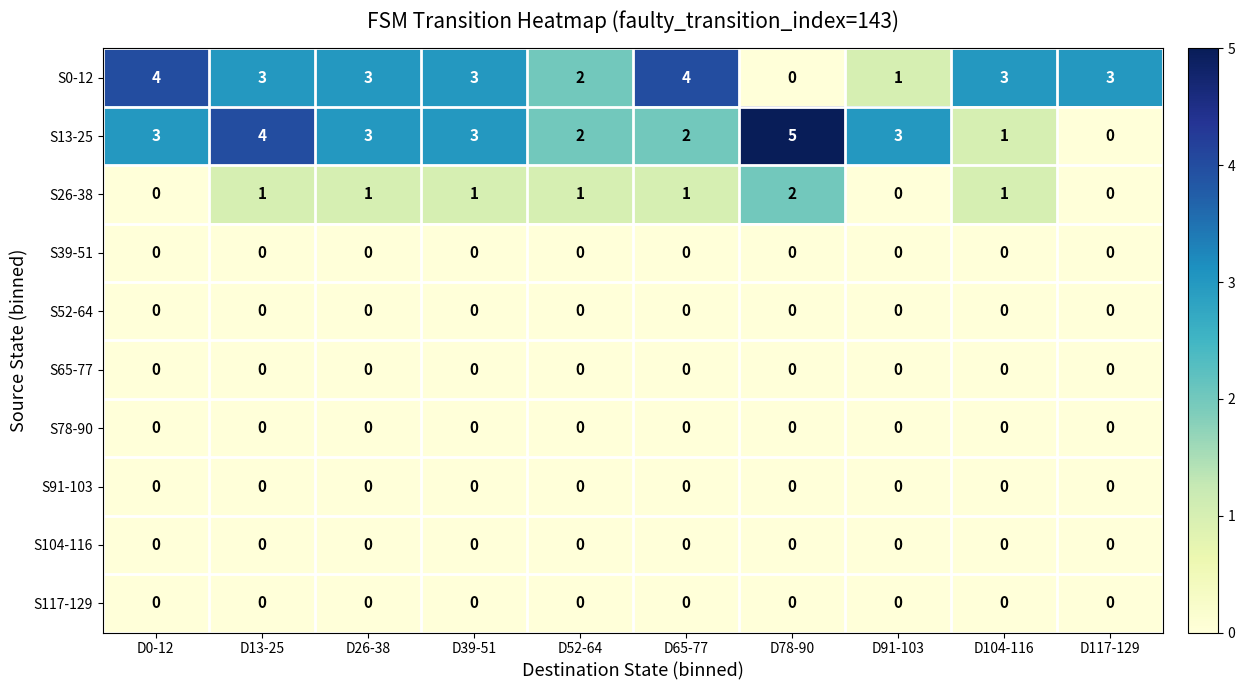

Is the value of S13-25 at D78-90 greater than the value of S104-116 at D39-51?

Yes